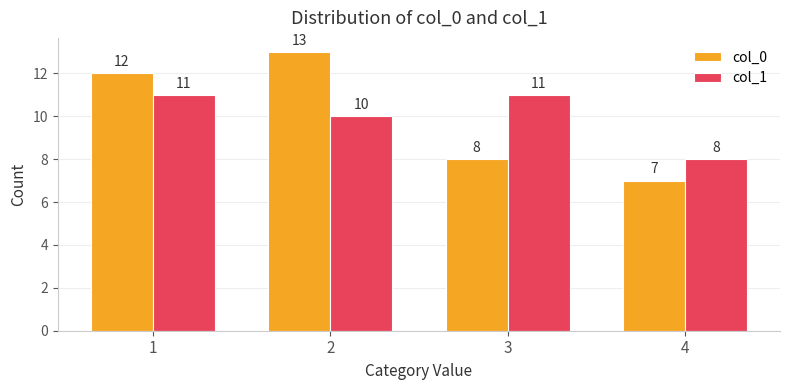

What is the sum of the col_1 values at 4 and 3?

19